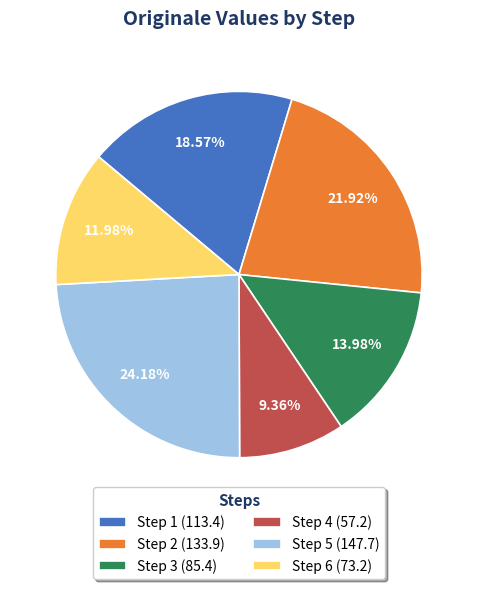

How much of the chart is everything except Step 2?

78.1%